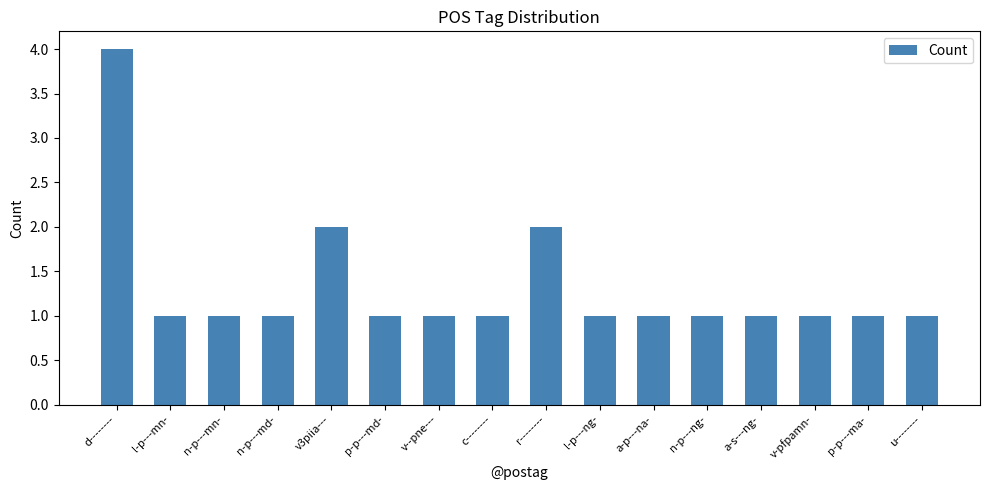

The chart shows a value of 3 at v3piia---. True or false?

False